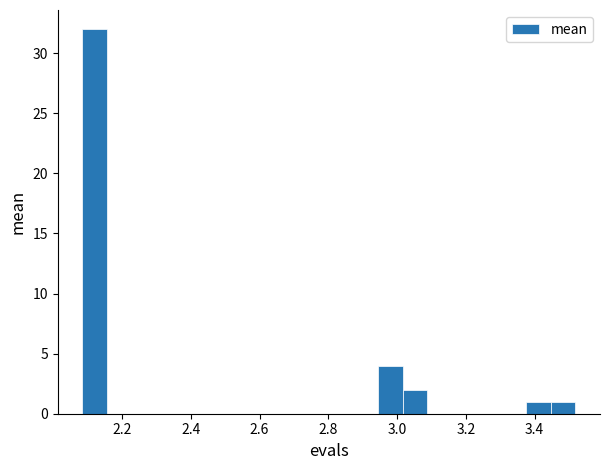

Read against the x-axis, roughly where is the centre of the tallest bar?

2.12